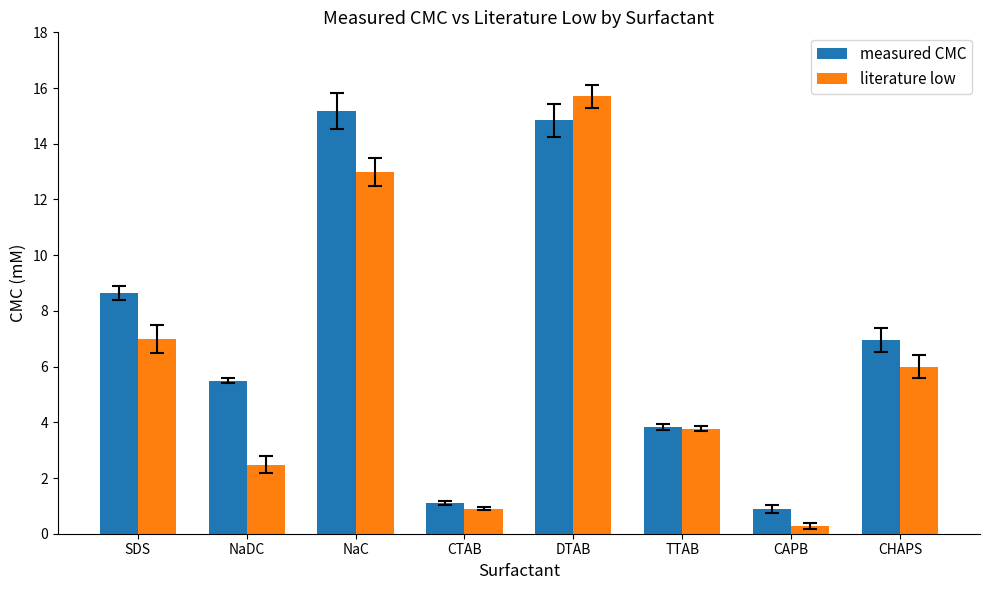

What value does the measured CMC series have at TTAB?

3.8